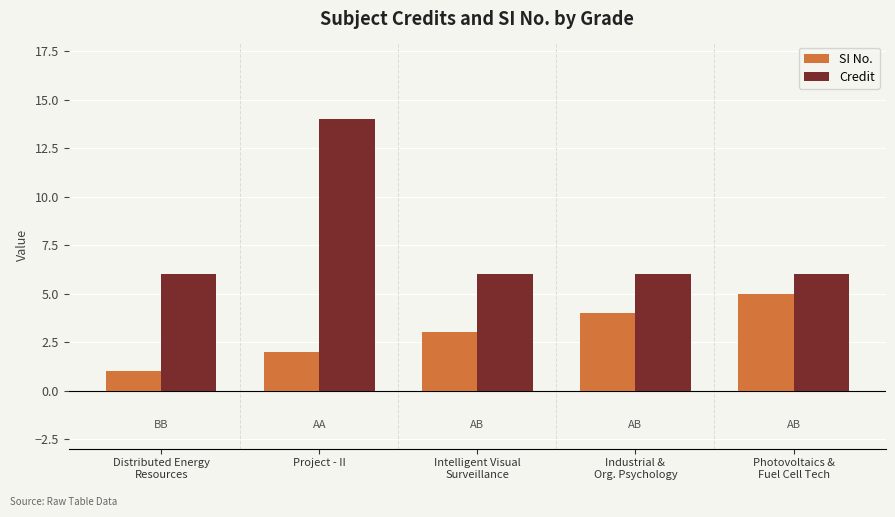

Is it true that Credit equals 9 at Photovoltaics &
Fuel Cell Tech?

False